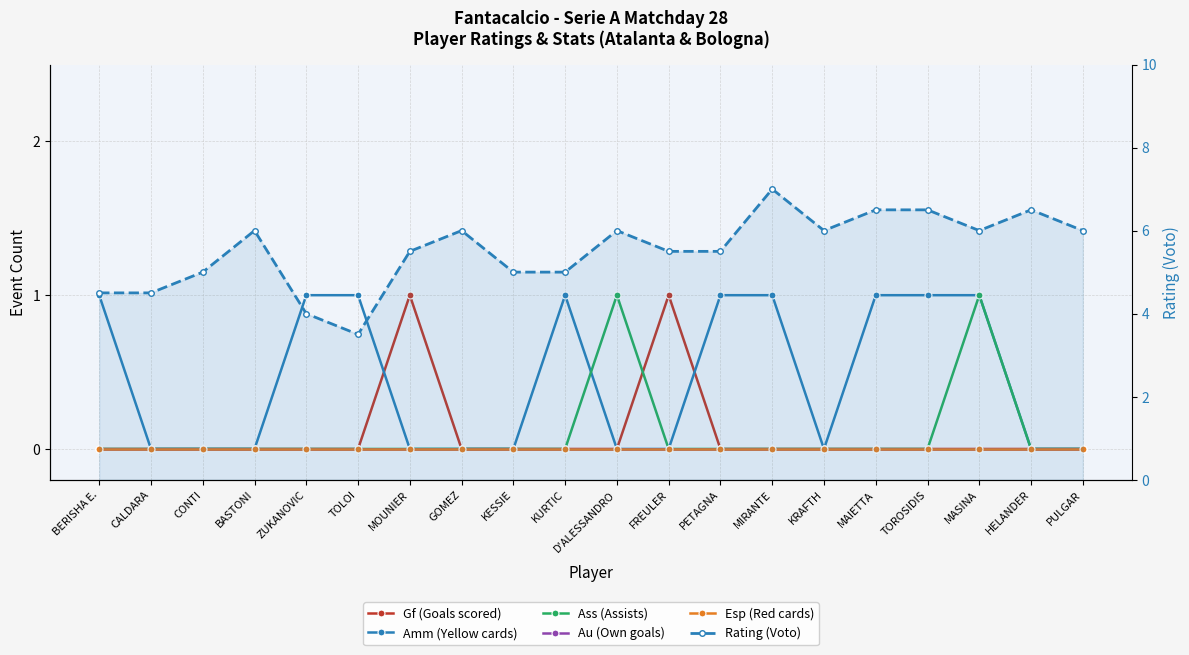

List the labels in order of Esp (Red cards) value, smallest first.

BERISHA E., CALDARA, CONTI, BASTONI, ZUKANOVIC, TOLOI, MOUNIER, GOMEZ, KESSIE, KURTIC, D'ALESSANDRO, FREULER, PETAGNA, MIRANTE, KRAFTH, MAIETTA, TOROSIDIS, MASINA, HELANDER, PULGAR